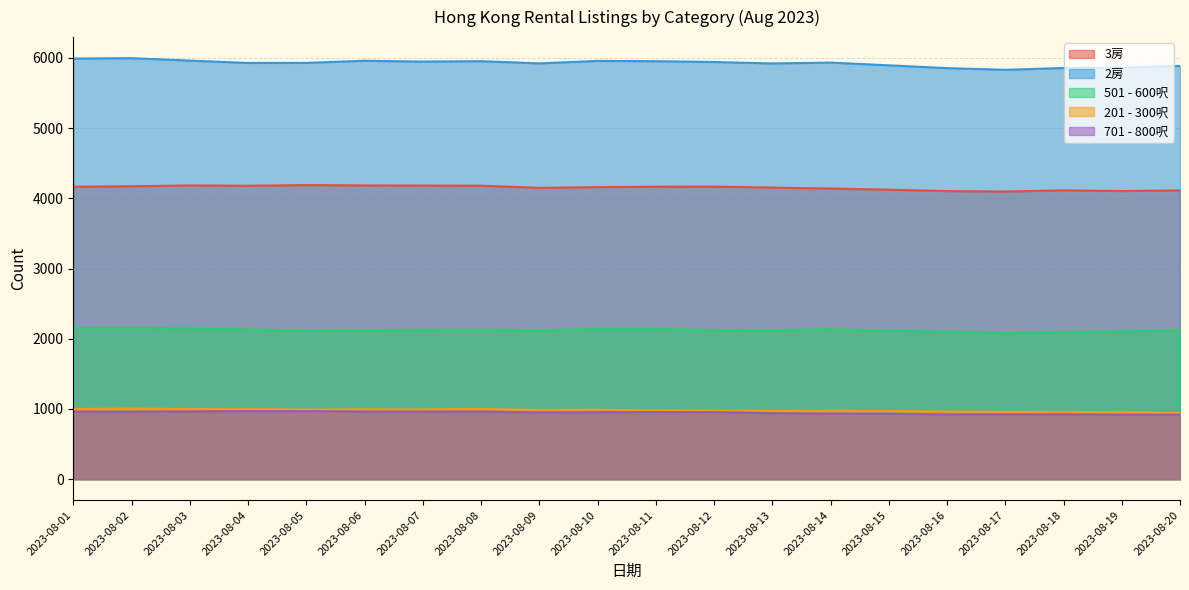

Reading left to right, what are all the values shown in this chart?

3房: 2023-08-01=4164	2023-08-02=4171	2023-08-03=4182	2023-08-04=4178	2023-08-05=4188	2023-08-06=4183	2023-08-07=4180	2023-08-08=4179	2023-08-09=4148	2023-08-10=4158	2023-08-11=4165	2023-08-12=4166	2023-08-13=4152	2023-08-14=4138	2023-08-15=4122	2023-08-16=4102	2023-08-17=4096	2023-08-18=4113	2023-08-19=4103	2023-08-20=4112
2房: 2023-08-01=5989	2023-08-02=5995	2023-08-03=5960	2023-08-04=5927	2023-08-05=5928	2023-08-06=5958	2023-08-07=5946	2023-08-08=5952	2023-08-09=5921	2023-08-10=5956	2023-08-11=5952	2023-08-12=5940	2023-08-13=5920	2023-08-14=5932	2023-08-15=5893	2023-08-16=5853	2023-08-17=5829	2023-08-18=5855	2023-08-19=5860	2023-08-20=5885
501 - 600呎: 2023-08-01=2153	2023-08-02=2154	2023-08-03=2147	2023-08-04=2131	2023-08-05=2117	2023-08-06=2122	2023-08-07=2126	2023-08-08=2128	2023-08-09=2121	2023-08-10=2137	2023-08-11=2136	2023-08-12=2124	2023-08-13=2121	2023-08-14=2134	2023-08-15=2115	2023-08-16=2100	2023-08-17=2082	2023-08-18=2092	2023-08-19=2104	2023-08-20=2121
201 - 300呎: 2023-08-01=1000	2023-08-02=1006	2023-08-03=1000	2023-08-04=998	2023-08-05=991	2023-08-06=994	2023-08-07=993	2023-08-08=1001	2023-08-09=985	2023-08-10=989	2023-08-11=980	2023-08-12=978	2023-08-13=974	2023-08-14=976	2023-08-15=972	2023-08-16=963	2023-08-17=959	2023-08-18=957	2023-08-19=956	2023-08-20=943
701 - 800呎: 2023-08-01=961	2023-08-02=960	2023-08-03=966	2023-08-04=969	2023-08-05=969	2023-08-06=963	2023-08-07=963	2023-08-08=962	2023-08-09=952	2023-08-10=954	2023-08-11=956	2023-08-12=955	2023-08-13=940	2023-08-14=933	2023-08-15=932	2023-08-16=922	2023-08-17=923	2023-08-18=924	2023-08-19=919	2023-08-20=919